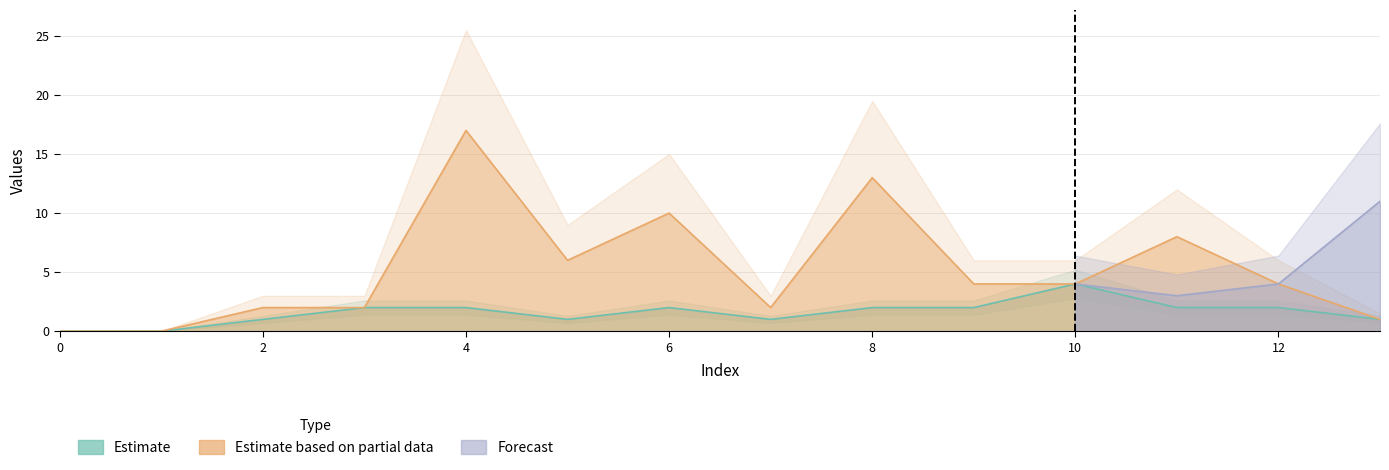

How many data points does each series have?

14